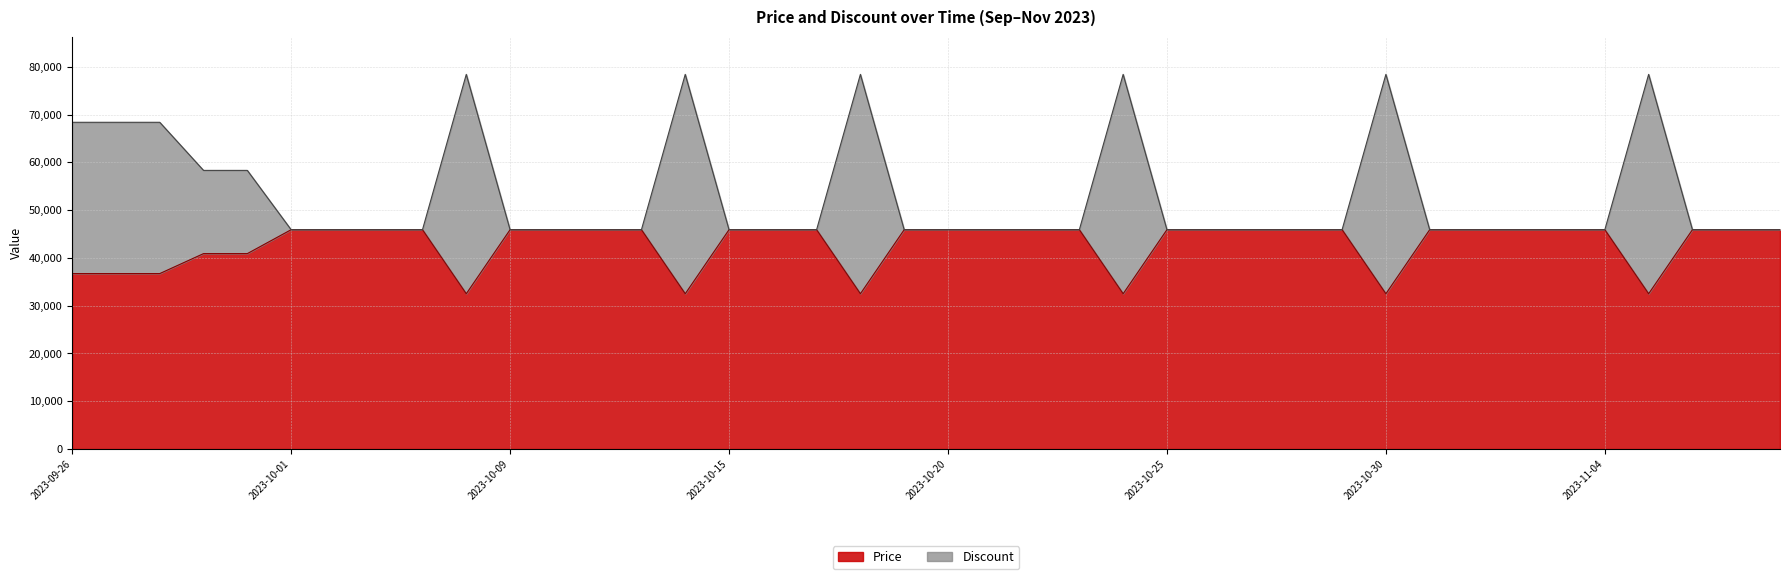

What is the total value across all series at 2023-10-09?

45900.0